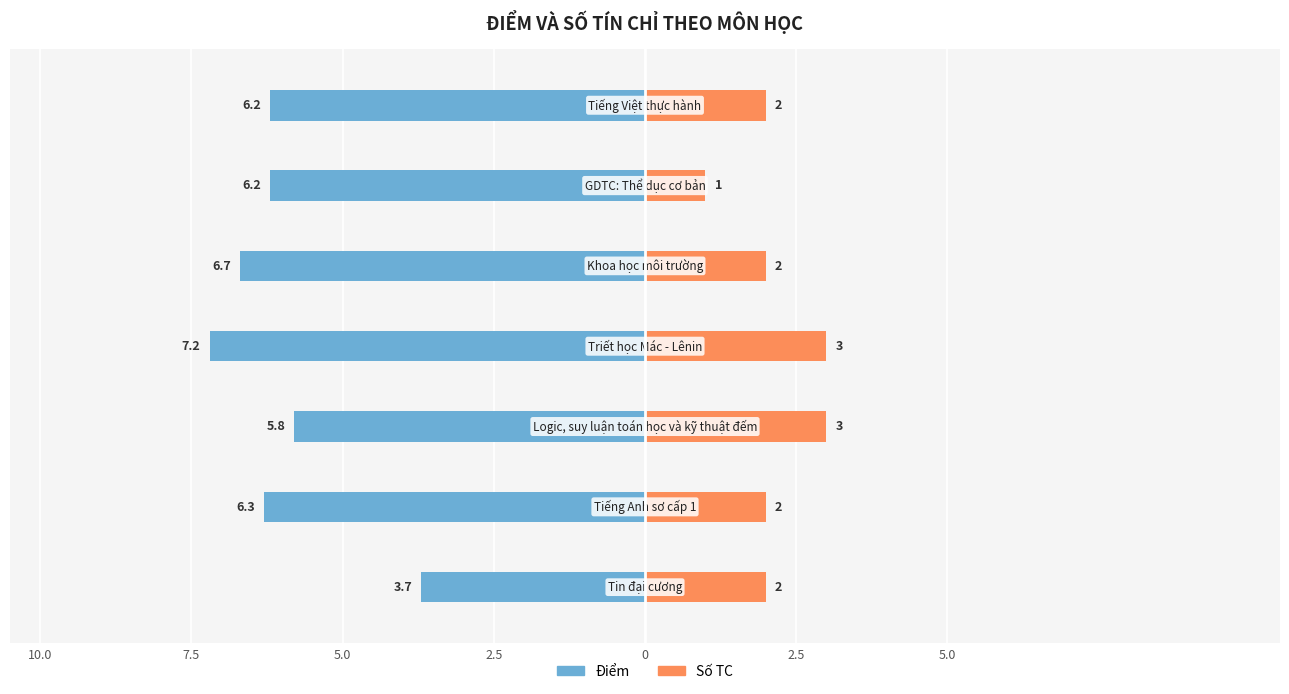

Count the Số TC values in the range 2 to 3.

6